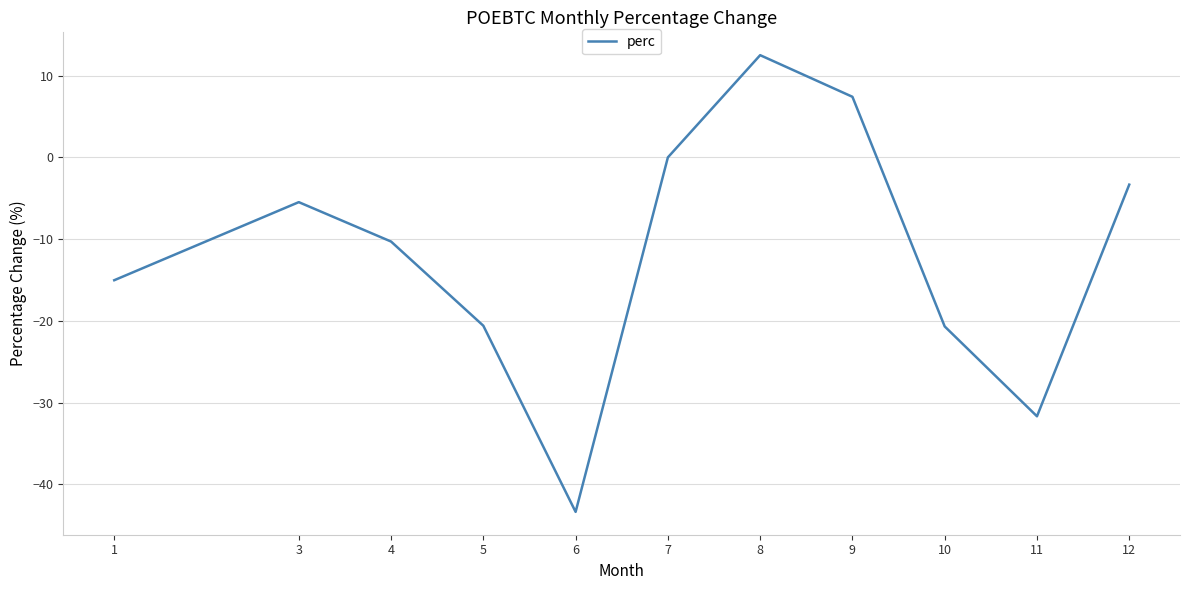

What is the difference between the maximum and minimum values?

55.9